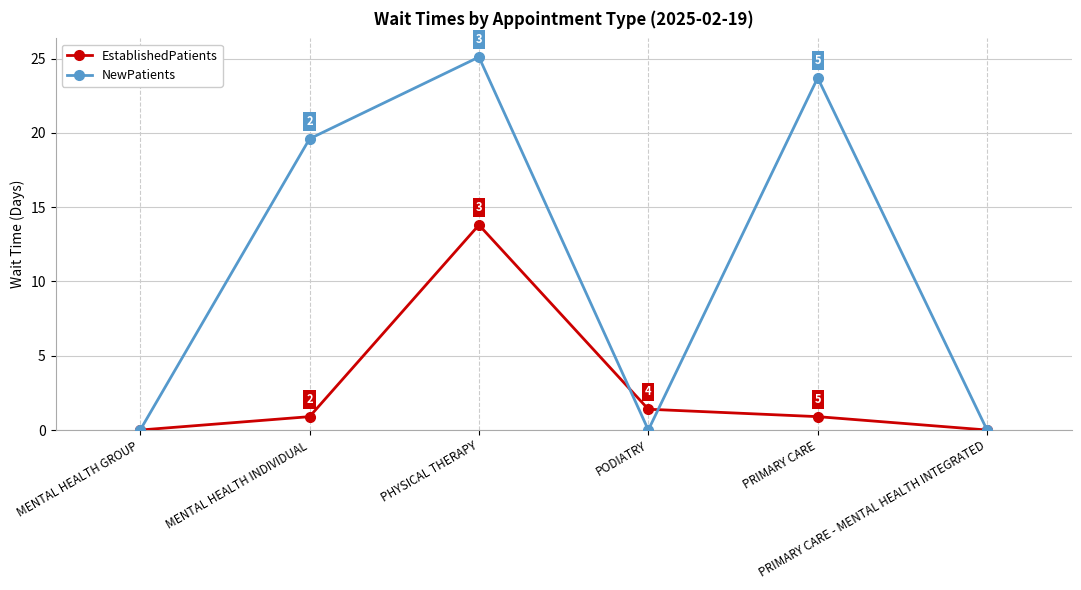

Rank the series by their maximum value, from lowest to highest.

EstablishedPatients, NewPatients